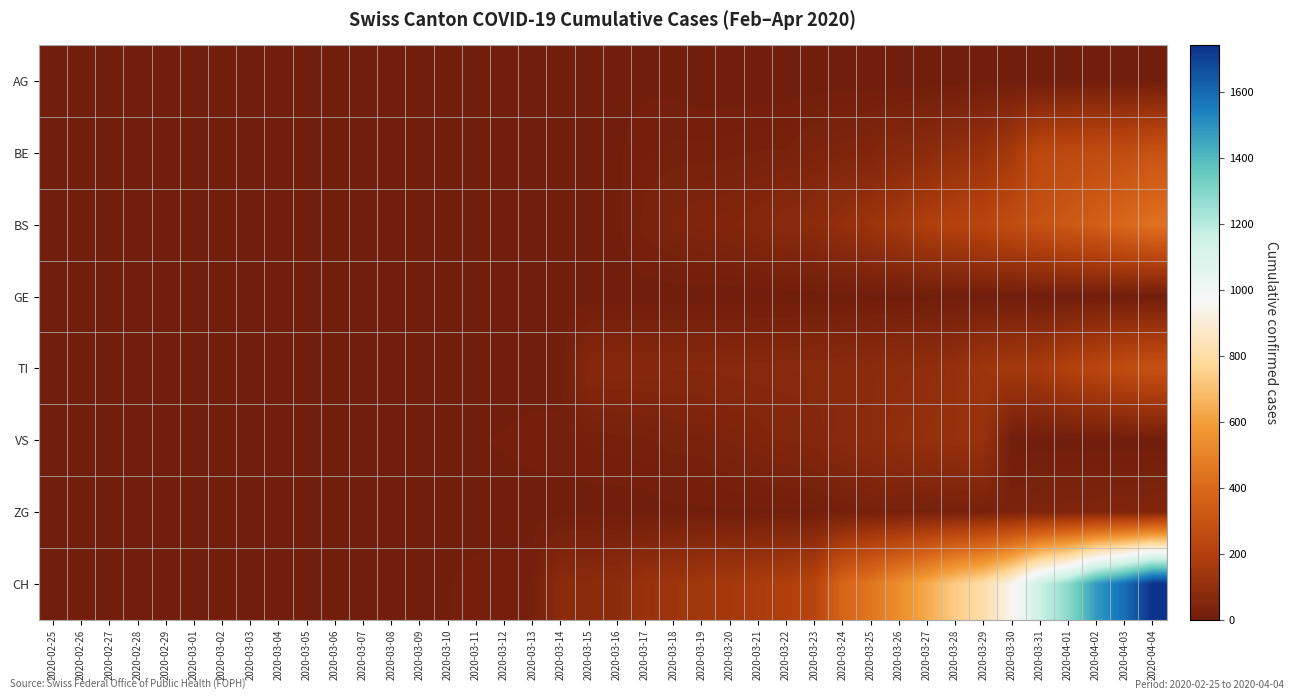

How many data points does each series have?

40